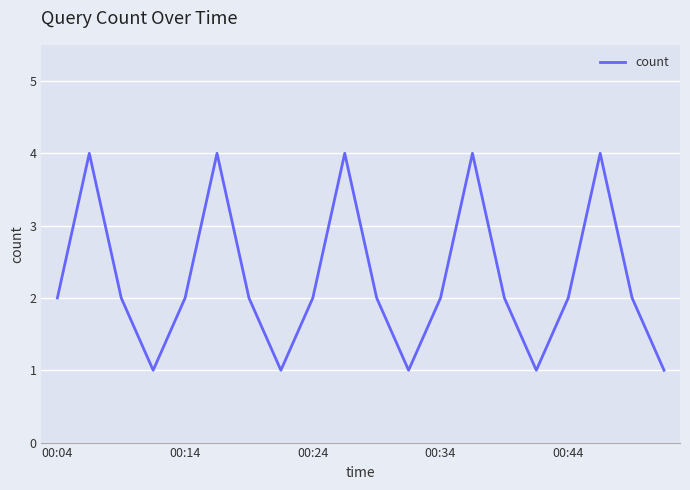

What is the difference between the maximum and minimum values?

3